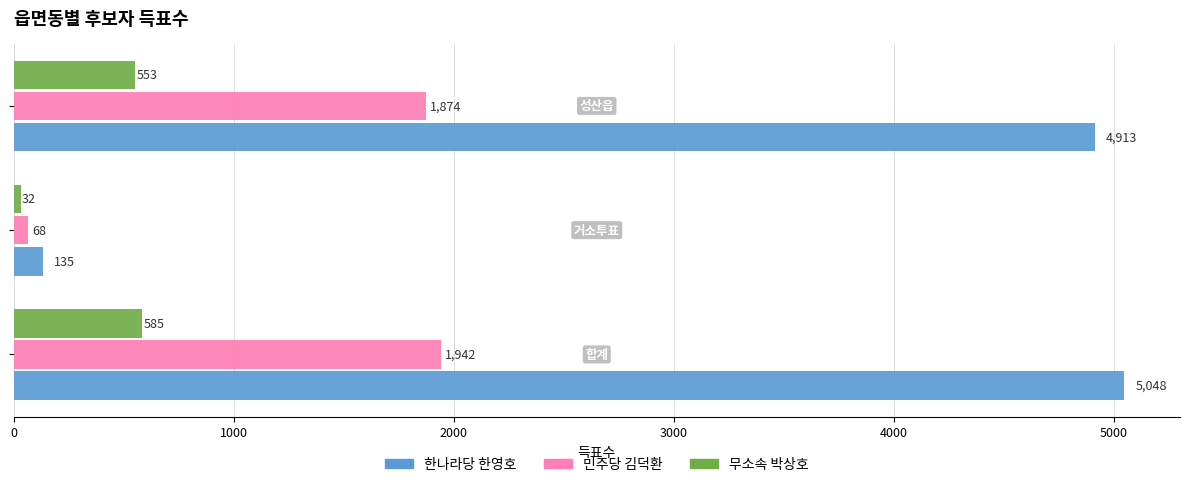

List the series in order of their overall mean, highest first.

한나라당 한영호, 민주당 김덕환, 무소속 박상호